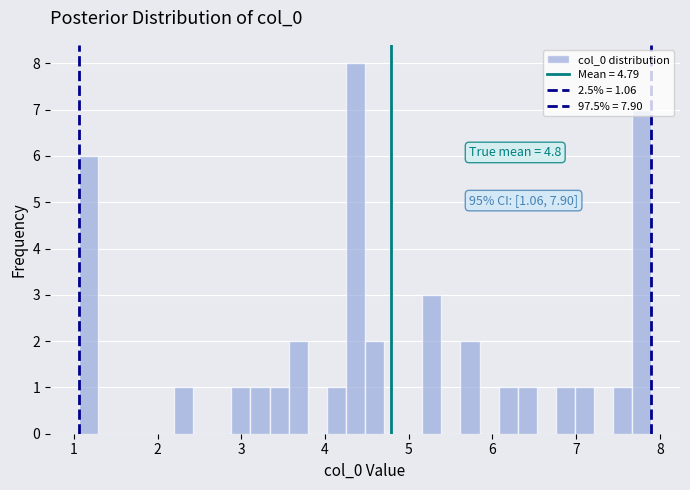

Around what value on the x-axis is the tallest bar? Give the approximate position of its centre, as read against the axis.

4.4